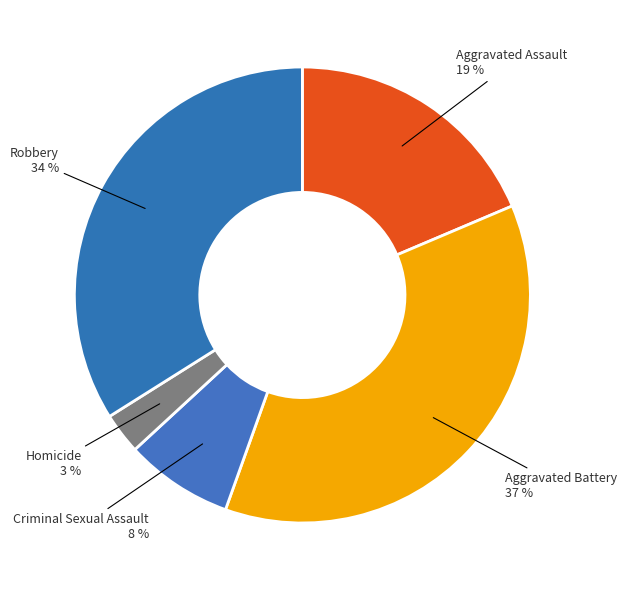

Rank the categories by value from highest to lowest.

Aggravated Battery, Robbery, Aggravated Assault, Criminal Sexual Assault, Homicide